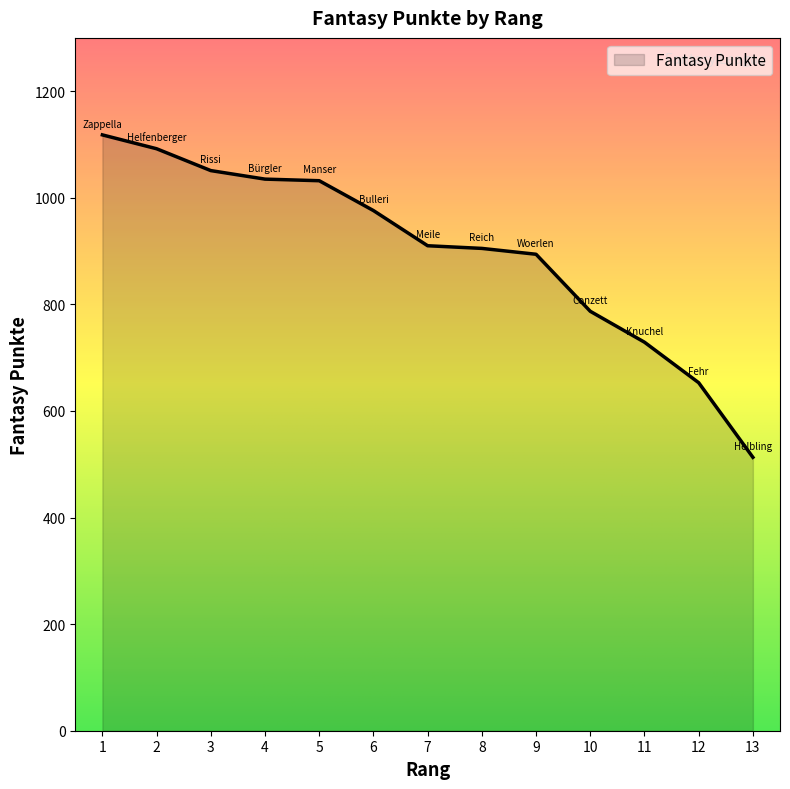

Is it true that the value at 13 is 774?

False